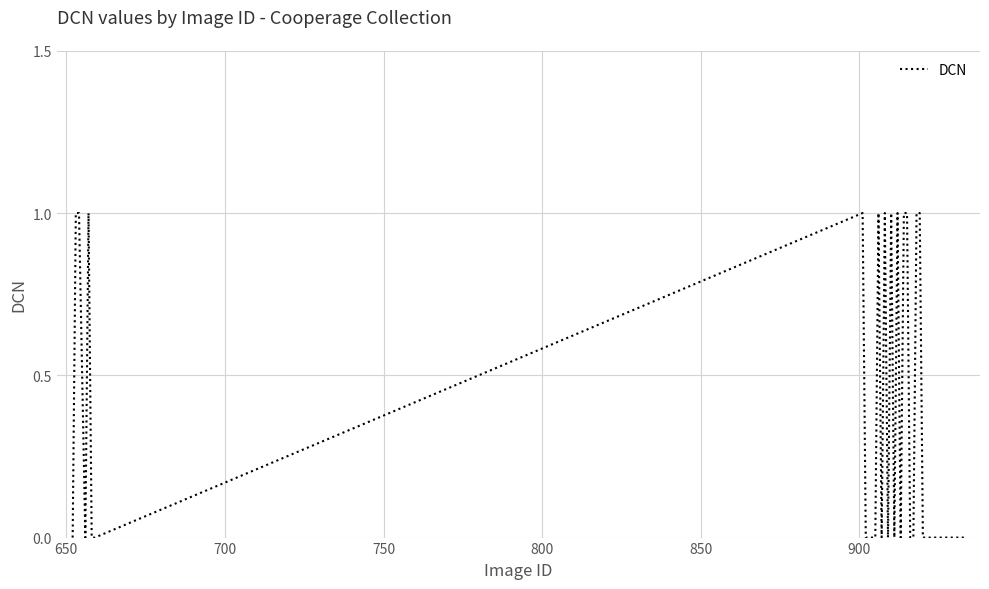

Does the chart have visible grid lines?

Yes